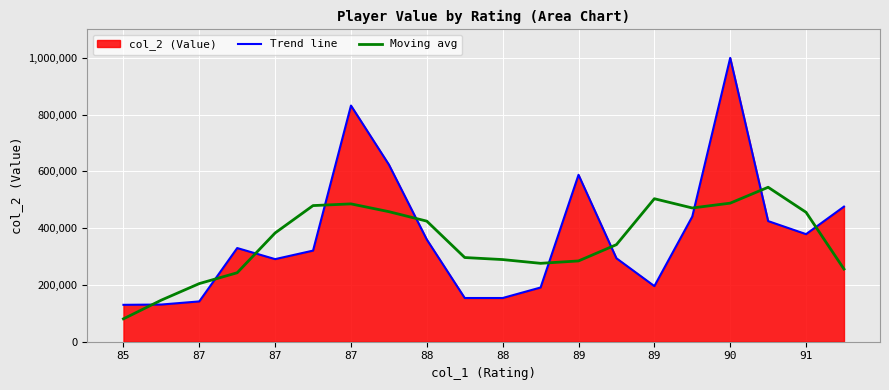

How many lines are shown in the chart?

2